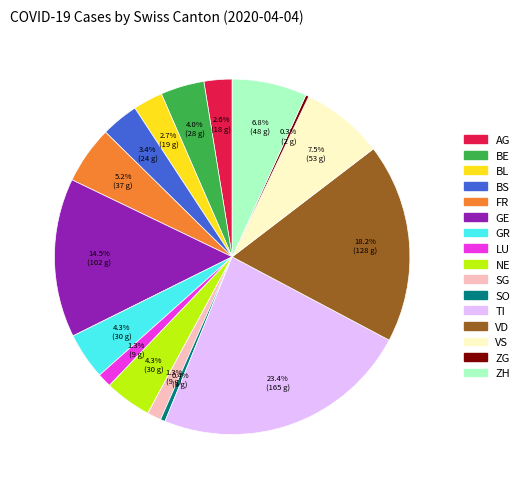

Does BS represent more than half of the total?

No